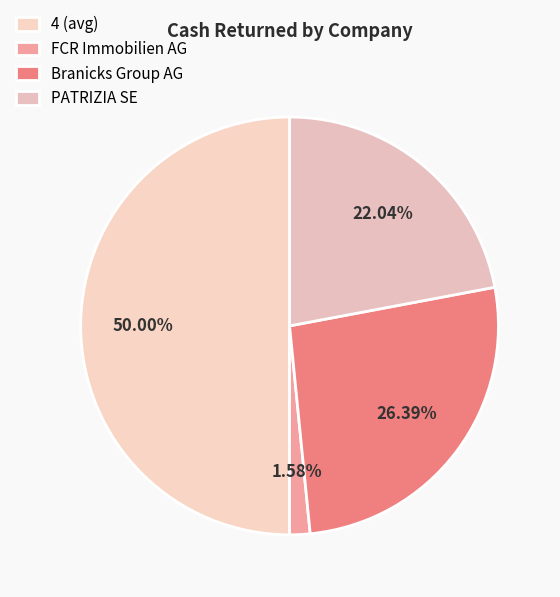

Rank the categories by value from lowest to highest.

FCR Immobilien AG, PATRIZIA SE, Branicks Group AG, 4 (avg)